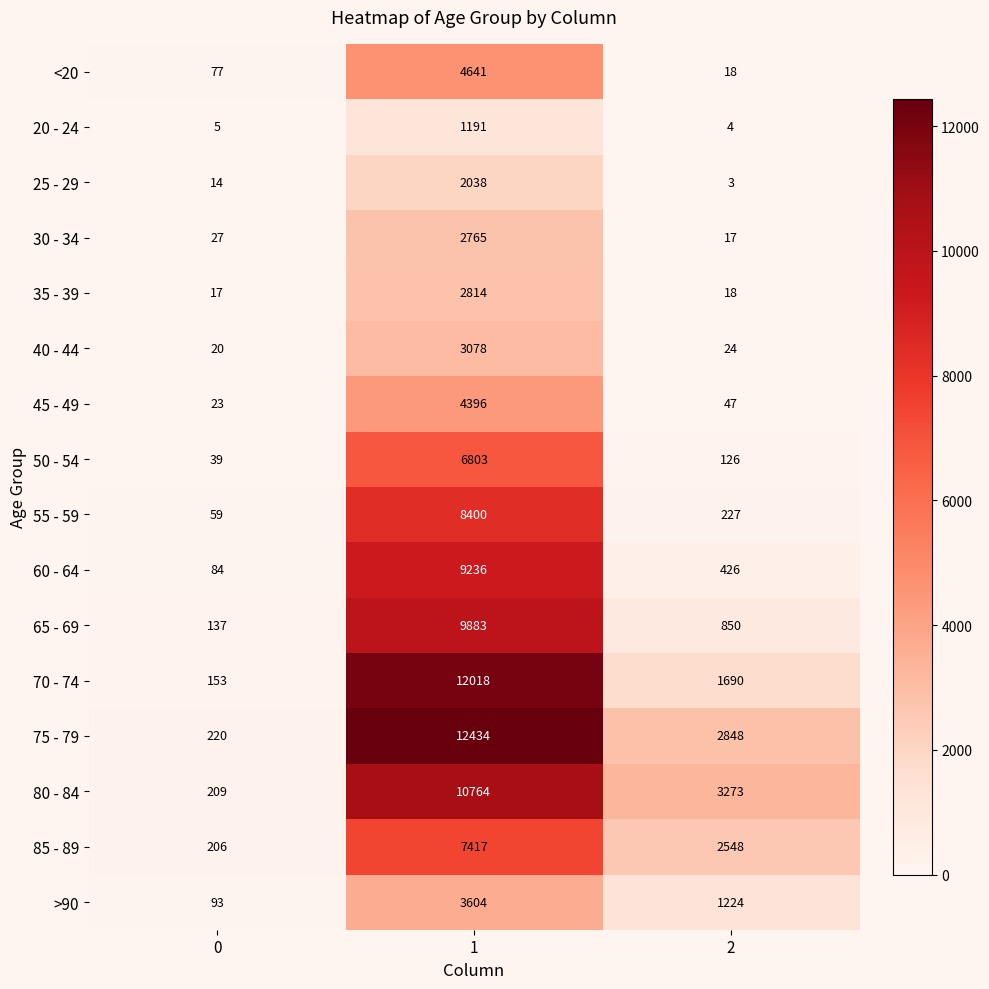

Rank the series at 0 from lowest to highest value.

20 - 24, 25 - 29, 35 - 39, 40 - 44, 45 - 49, 30 - 34, 50 - 54, 55 - 59, <20, 60 - 64, >90, 65 - 69, 70 - 74, 85 - 89, 80 - 84, 75 - 79